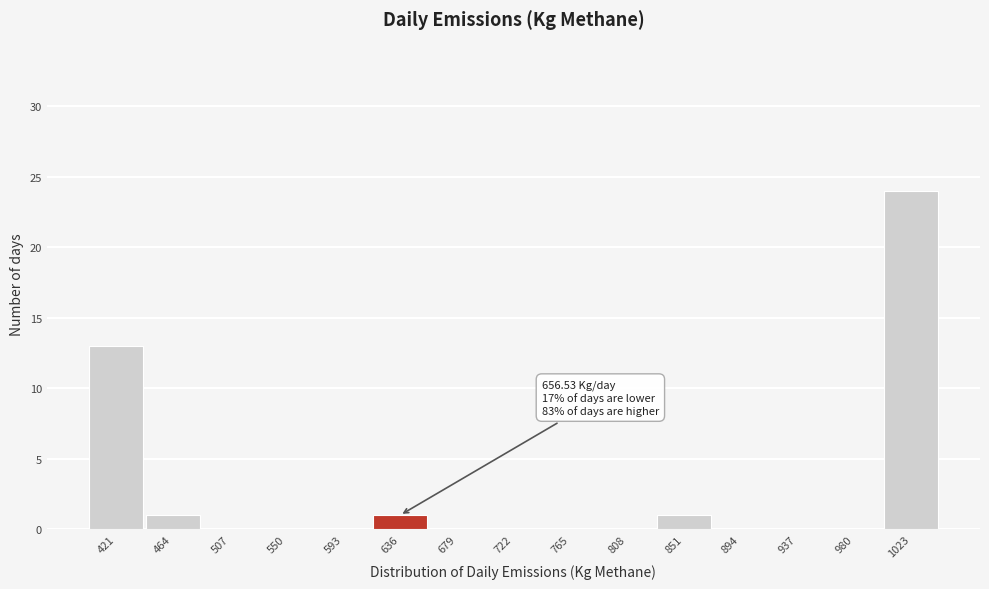

Reading left to right, what are all the values shown in this chart?

421=13	464=1	507=0	550=0	593=0	636=1	679=0	722=0	765=0	808=0	851=1	894=0	937=0	980=0	1023=24